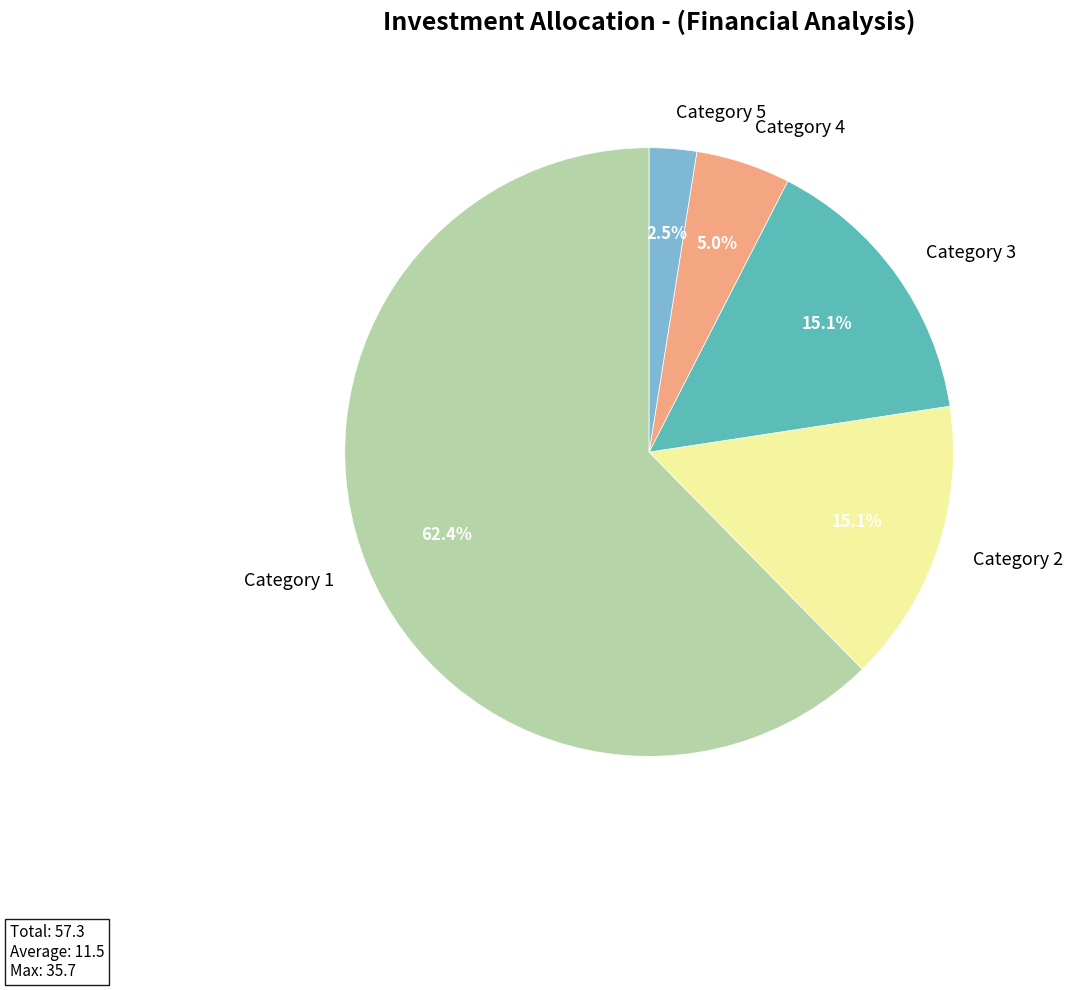

Between Category 5 and Category 2, which is larger?

Category 2